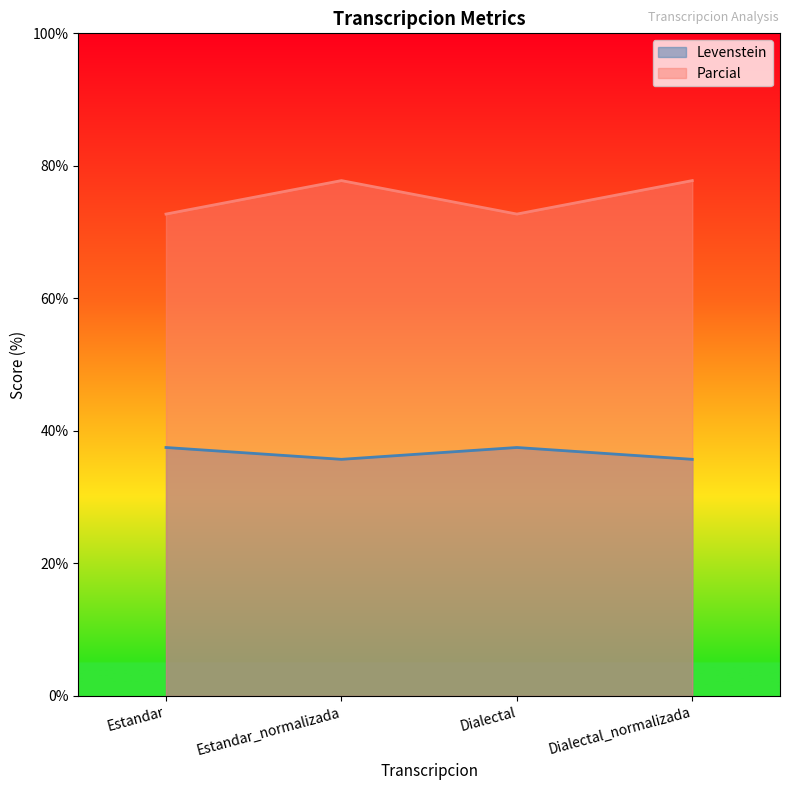

Which category has the lowest value in the Levenstein series?

Estandar_normalizada